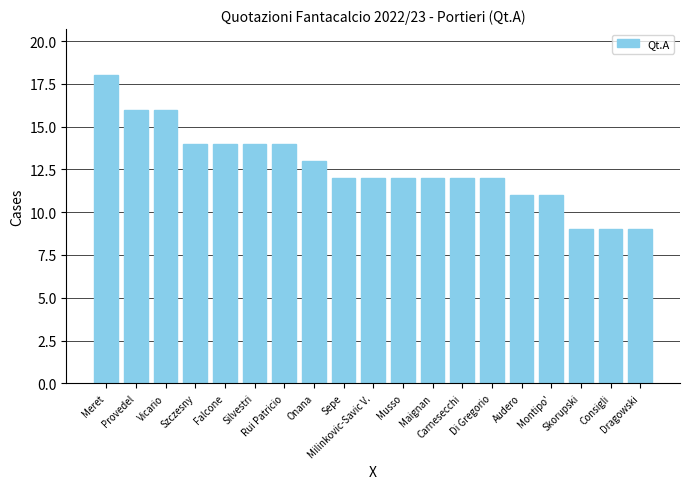

What position from the left is Consigli?

18